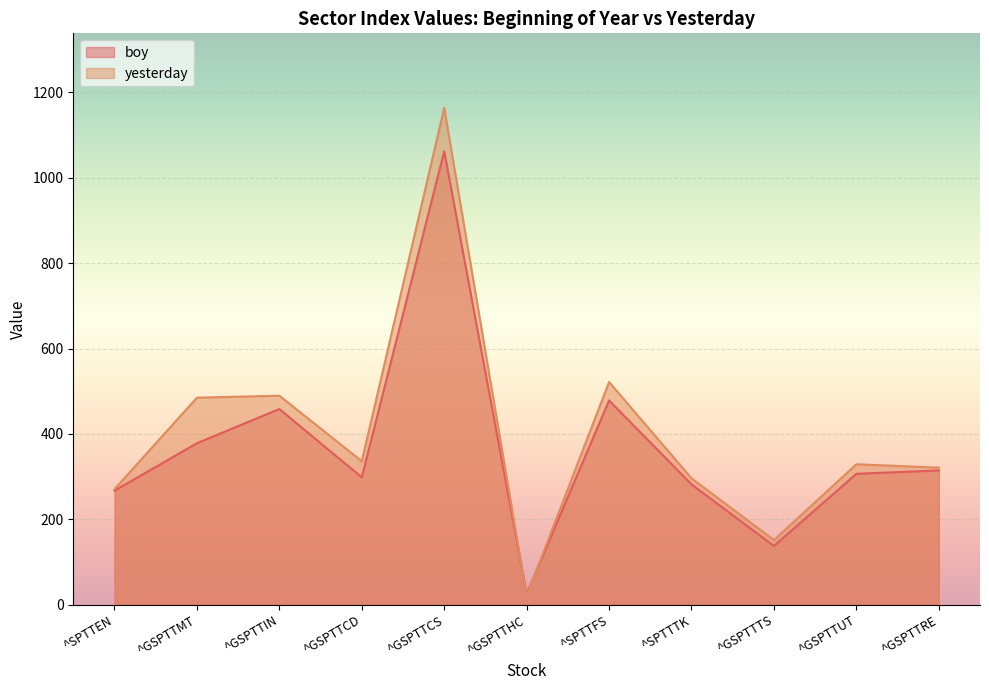

List the series in order of their overall mean, lowest first.

boy, yesterday